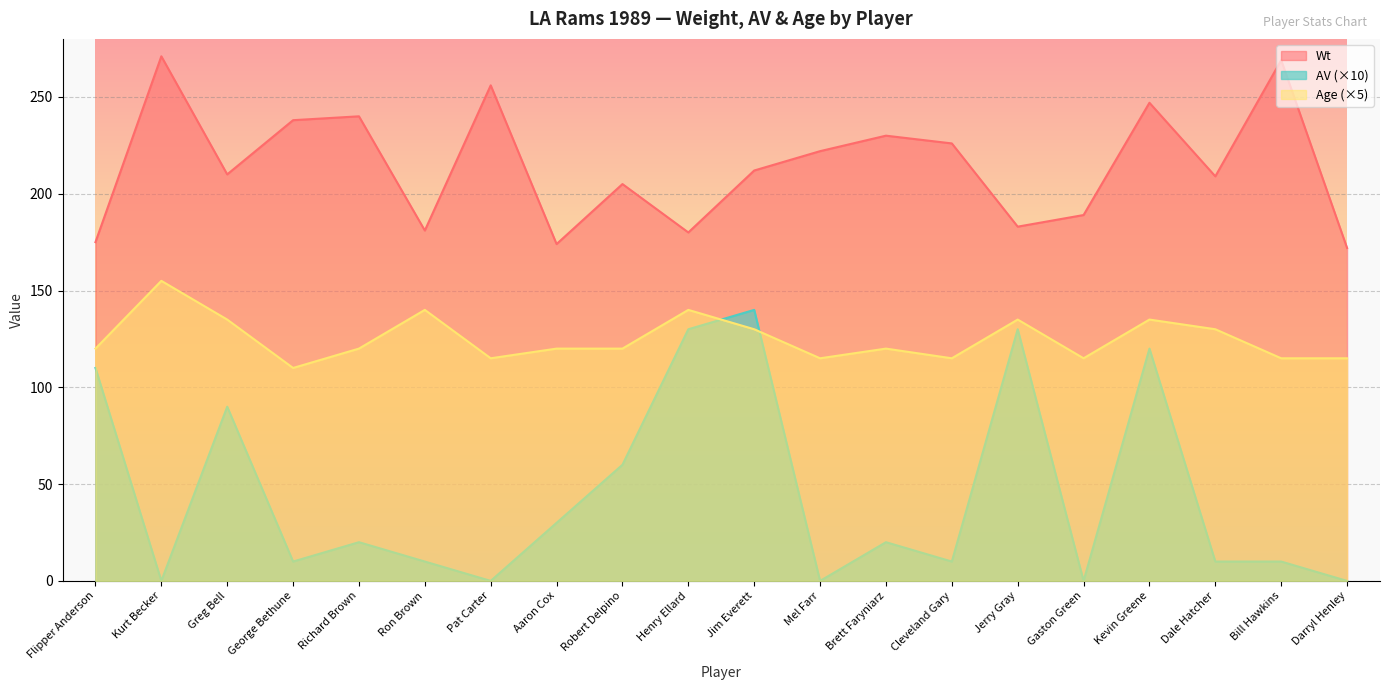

What is the sum of all Age values?

2500